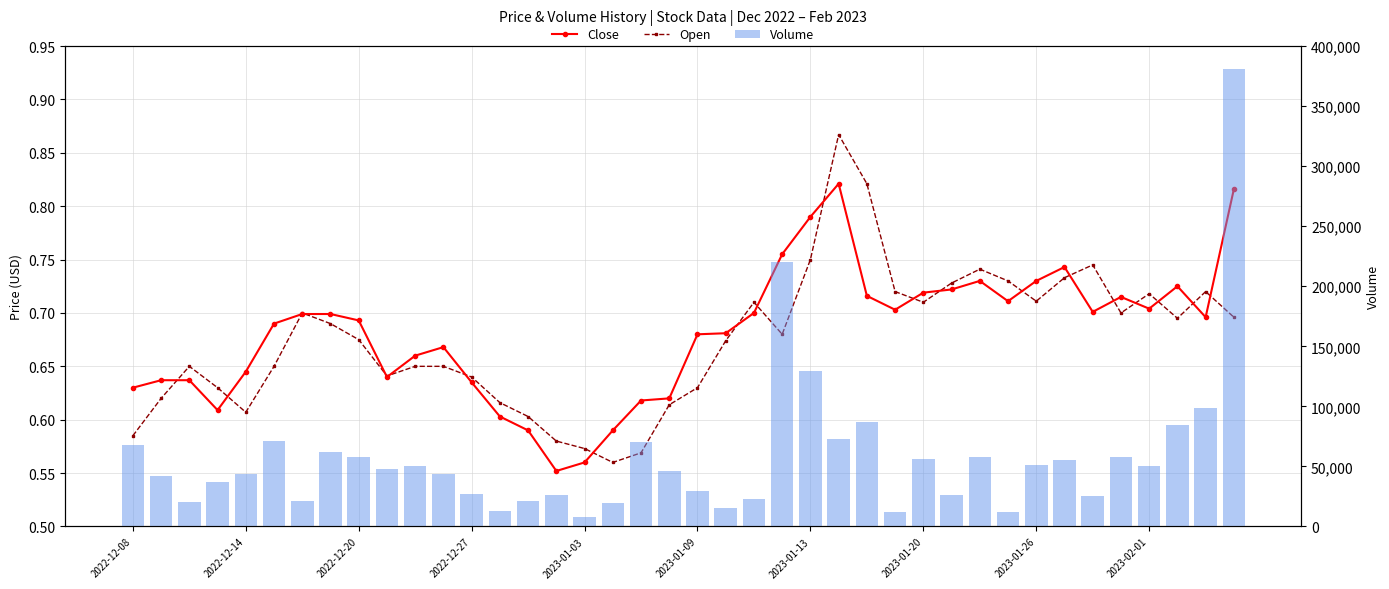

Does the chart contain stacked bars?

No